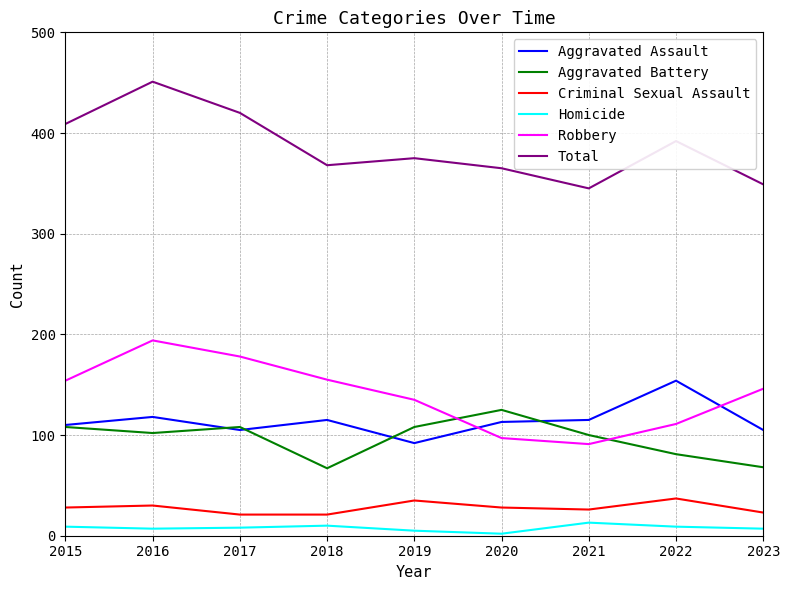

What is the difference between the maximum and second lowest values in the Robbery series?

97